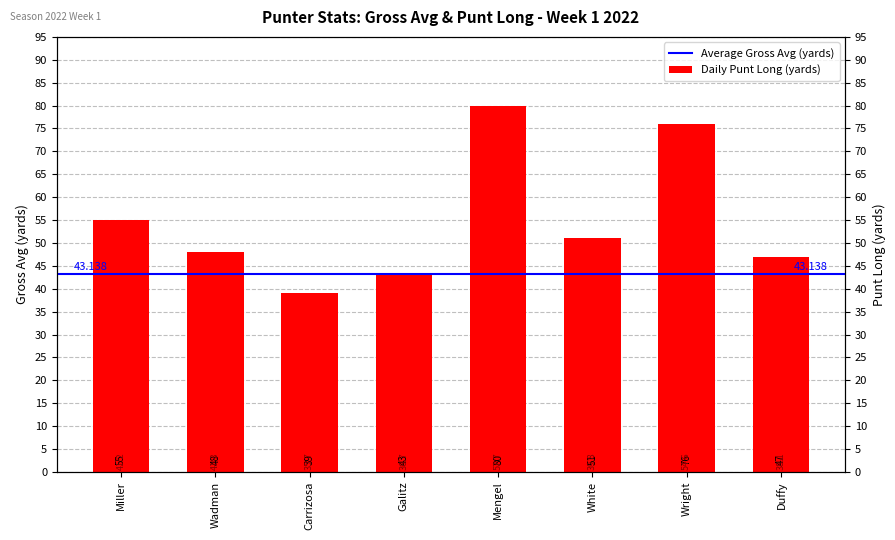

True or false: the data shows 80 at Mengel.

True